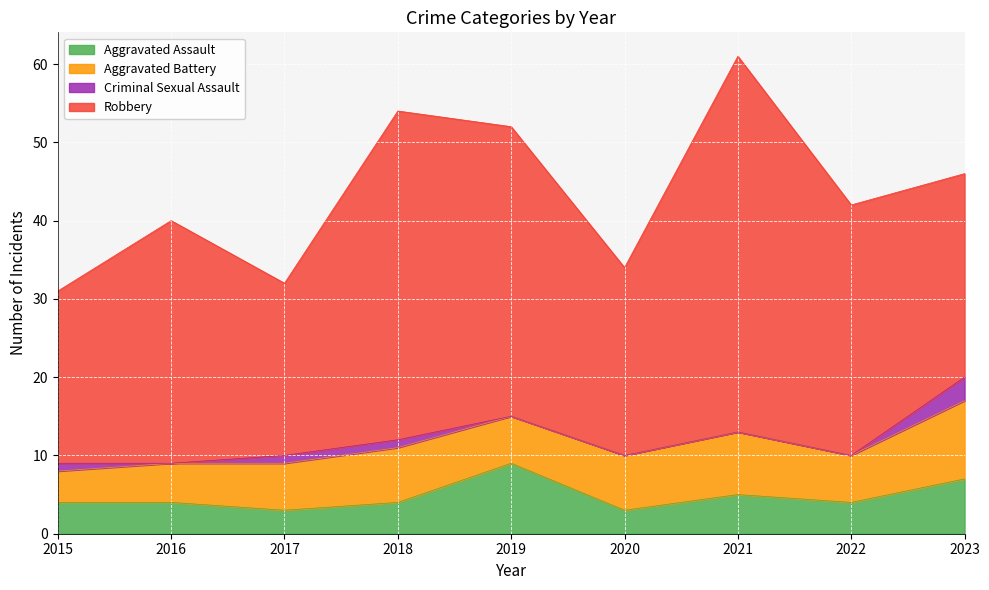

At how many categories does at least one series exceed 22?

7